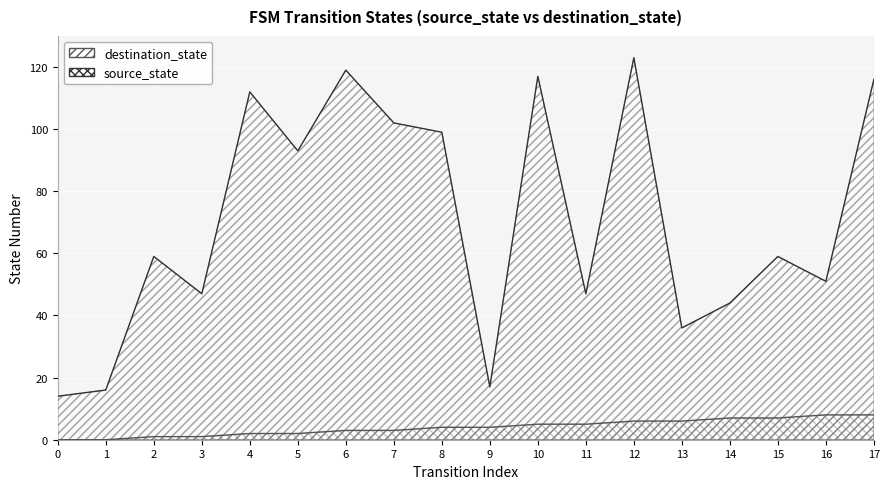

True or false: destination_state has more than 2 interior local peaks.

True